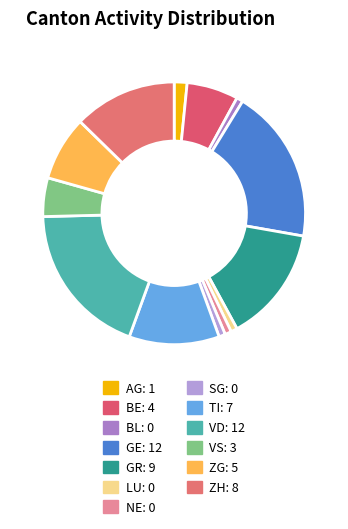

How many slices are in this pie chart?

13